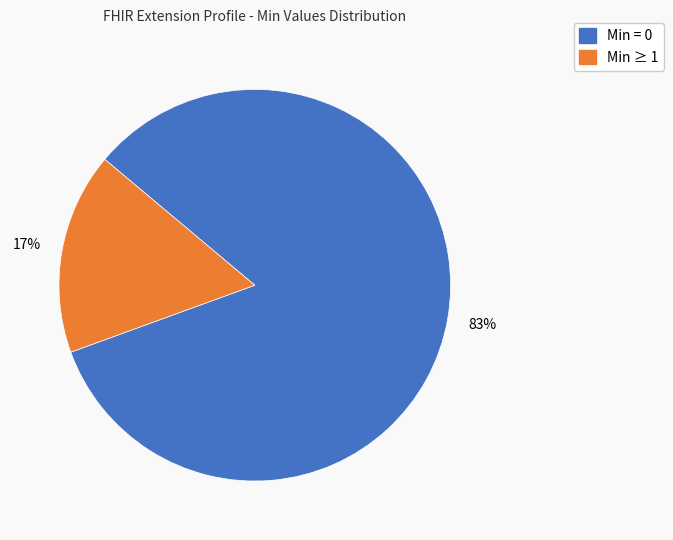

How many slices are in this pie chart?

2